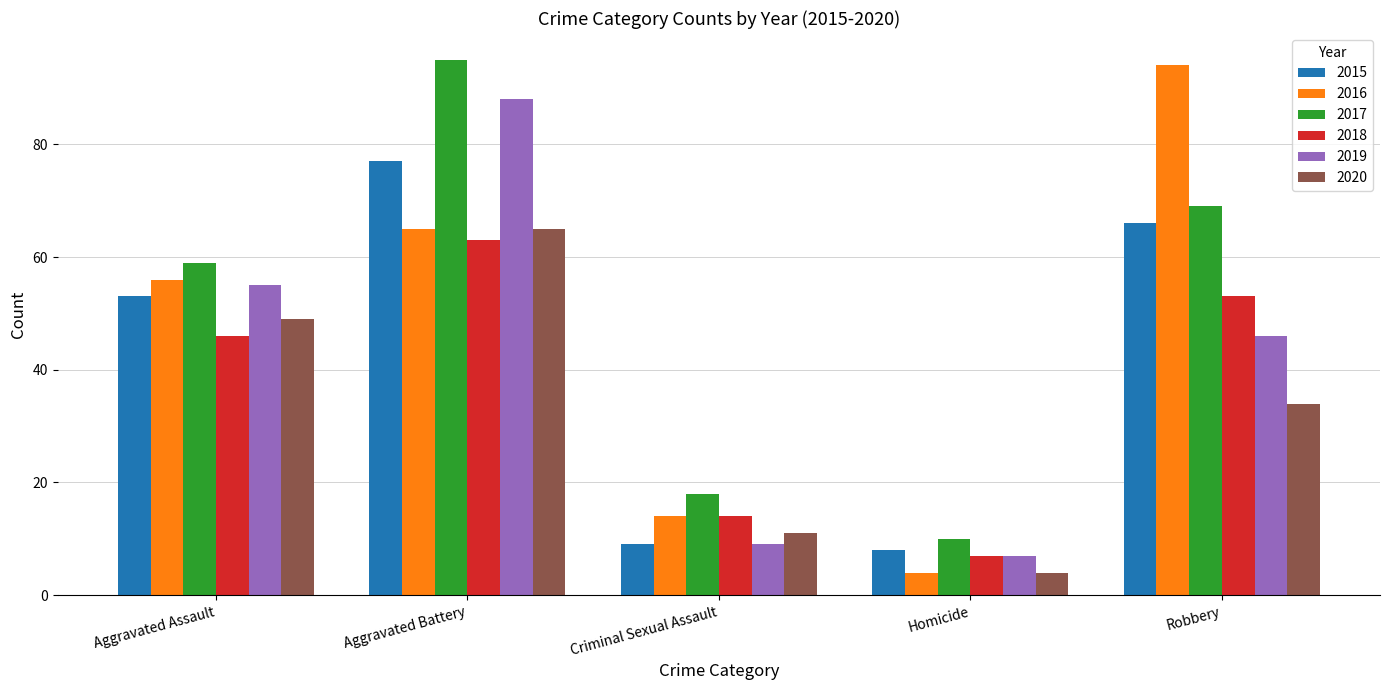

Which series has the widest spread of values?

2016